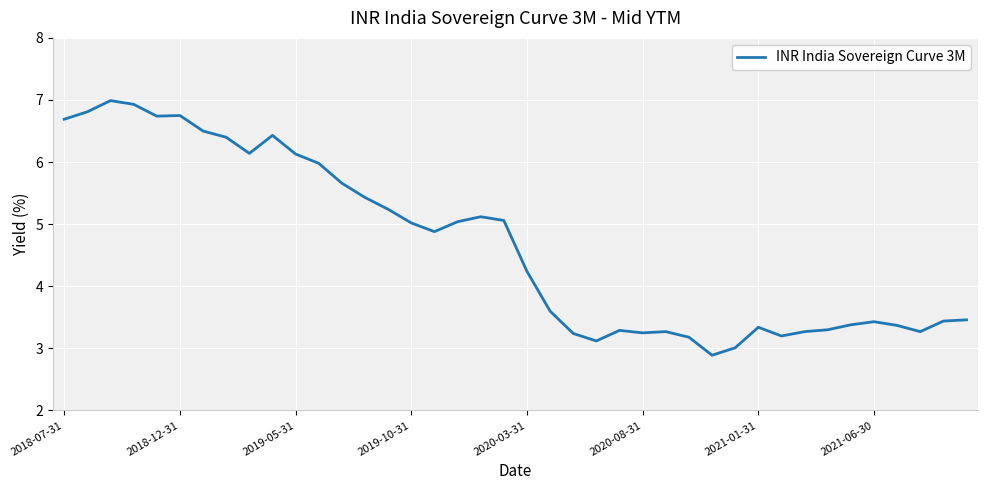

What is the smallest value displayed?

2.9